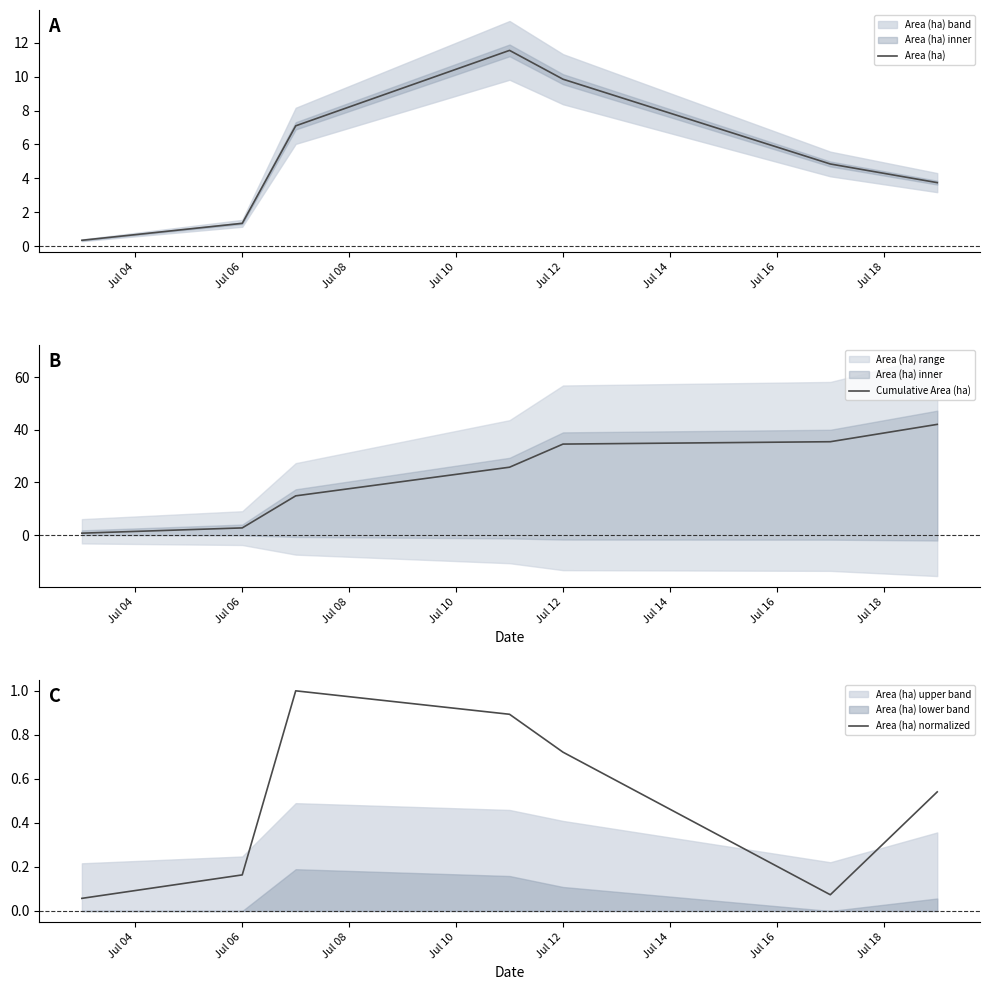

What is the value of the Area (ha) normalized point at the 1st from the left?

0.1